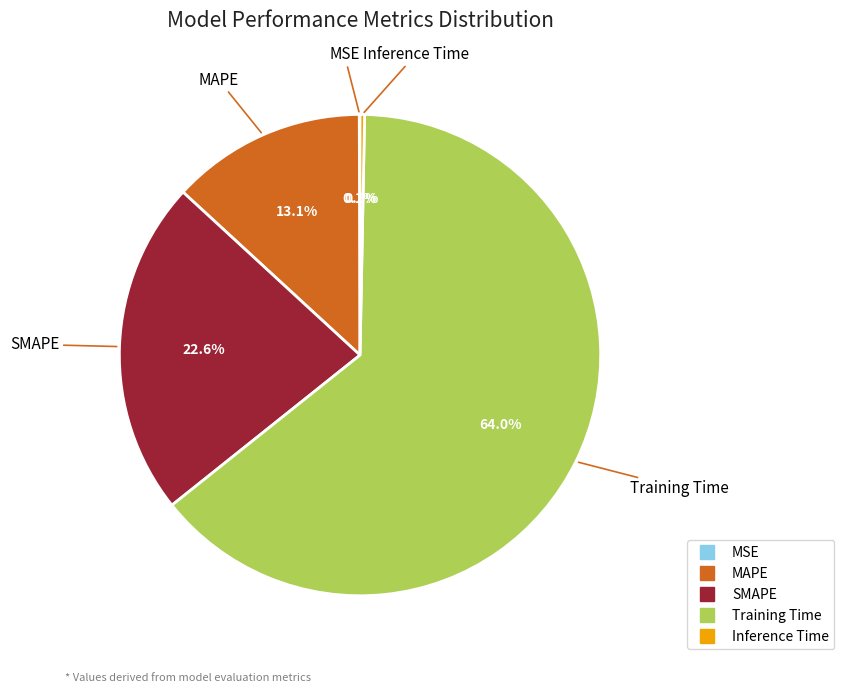

Which slice is the largest?

Training Time